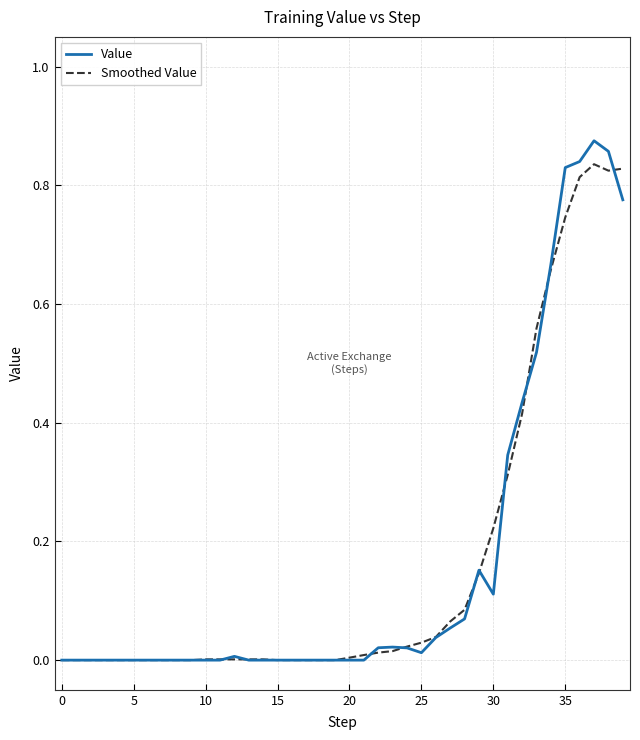

Which series has the widest spread of values?

Value